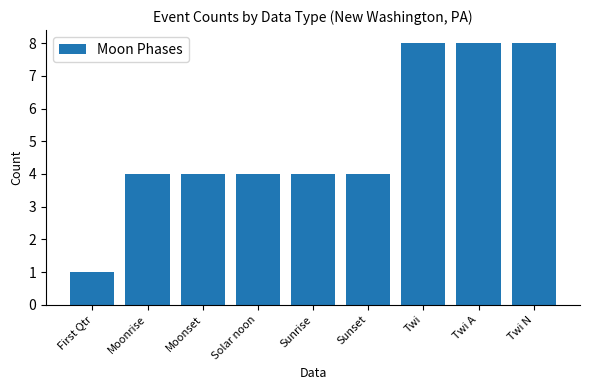

How many categories are shown in the chart?

9